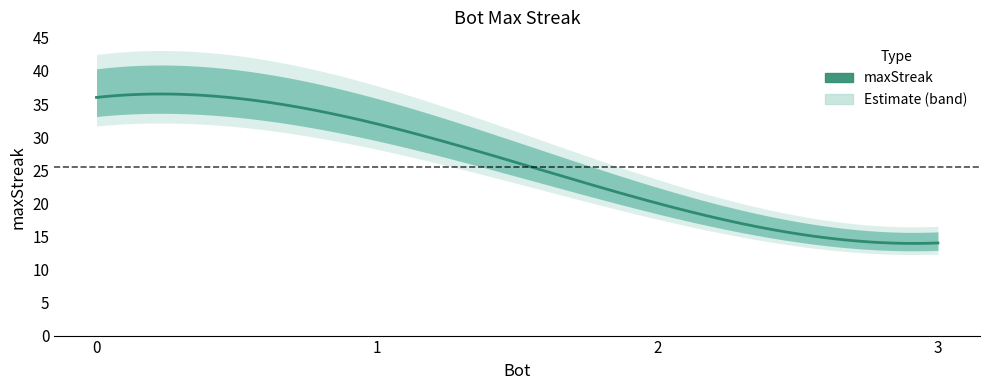

Rank the categories by value from highest to lowest.

0, 1, 2, 3